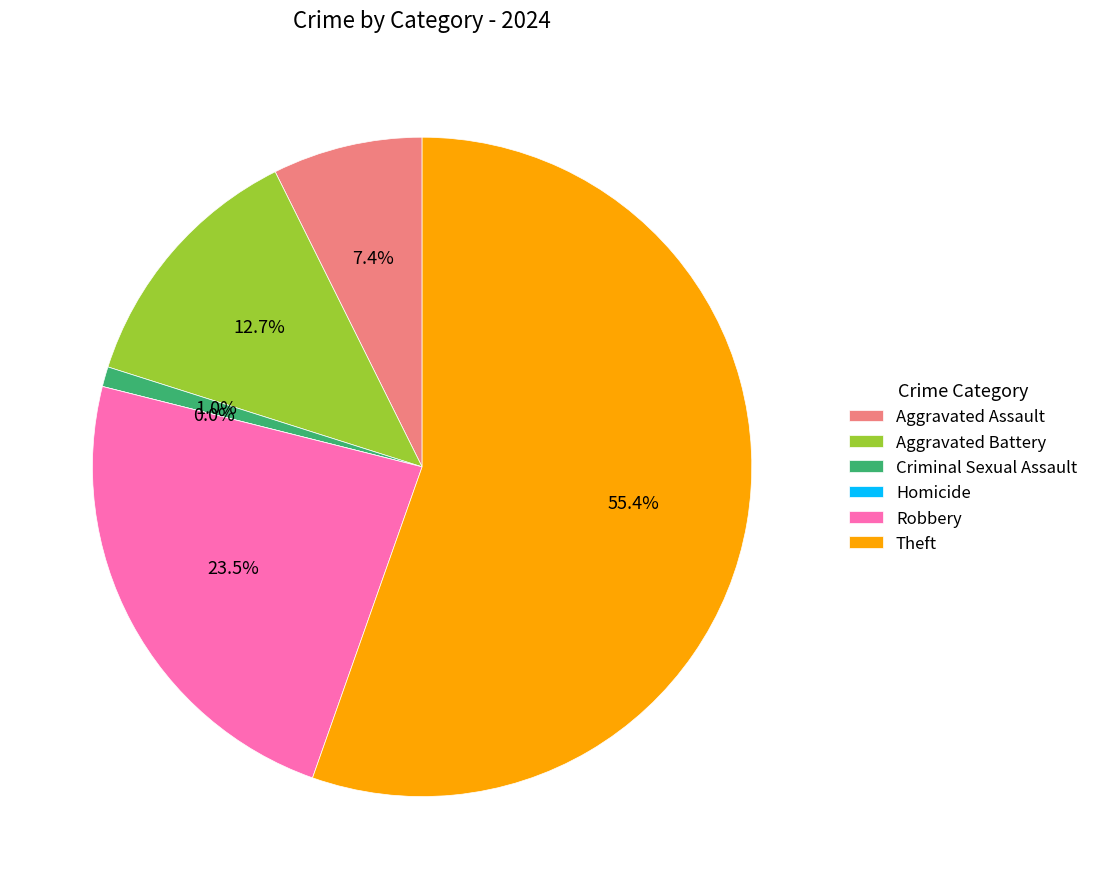

Do Criminal Sexual Assault and Robbery together represent more than half of the pie?

No